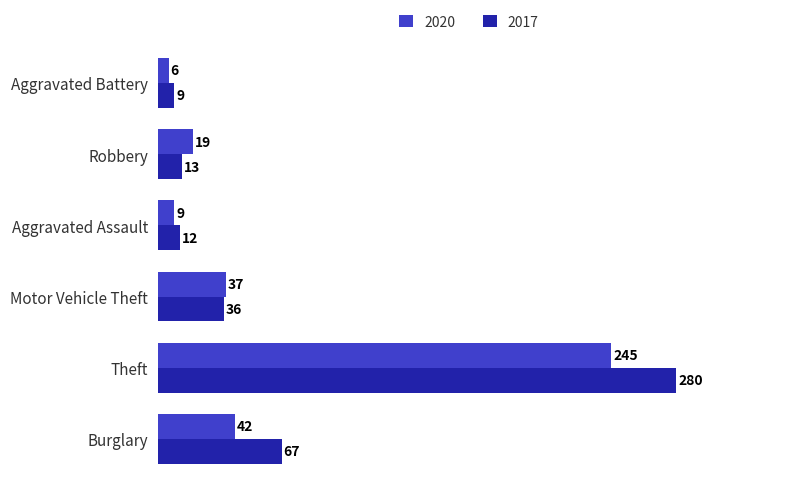

Which series has the widest spread of values?

2017